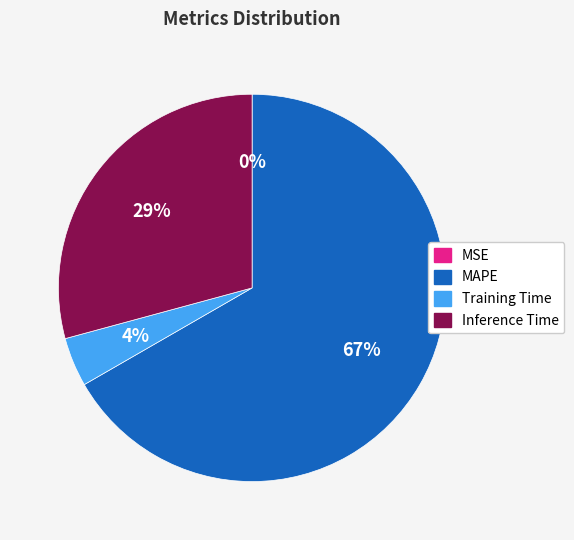

What is the largest slice in the pie chart?

MAPE